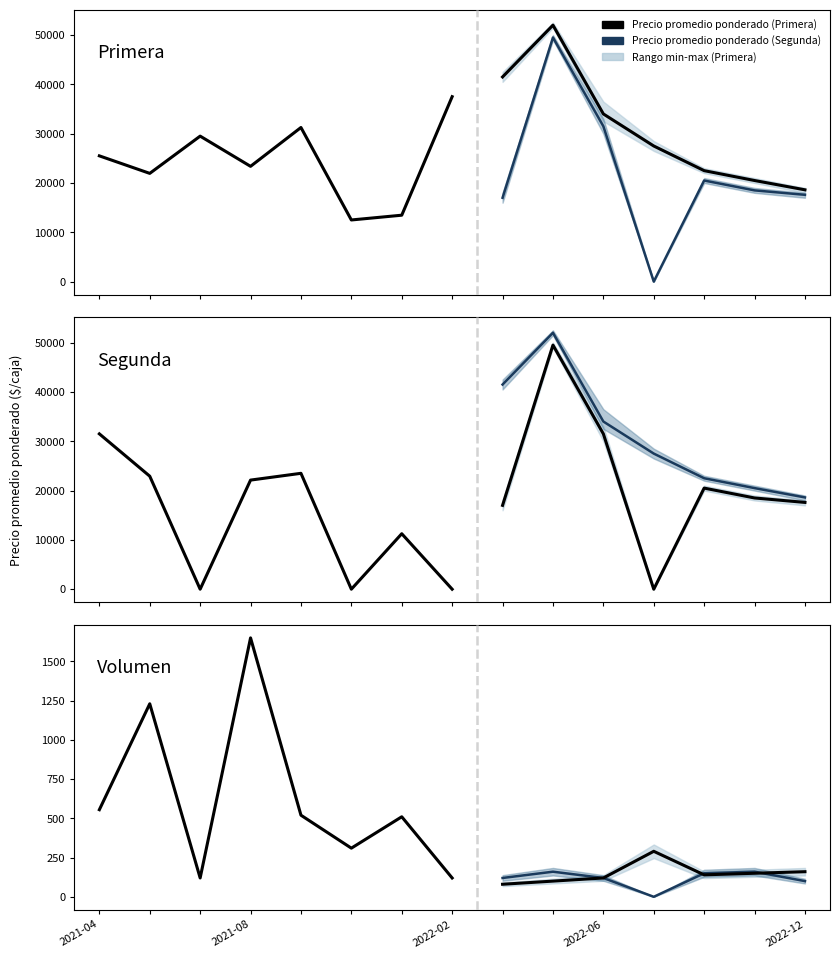

At which category does the chart reach its peak across all series?

2022-05